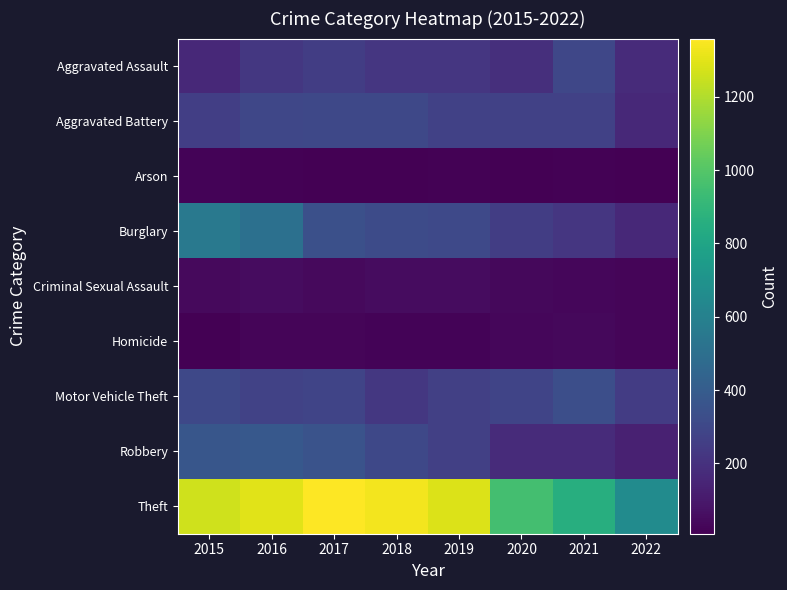

What is the spread (max minus min) of values at 2020?

942